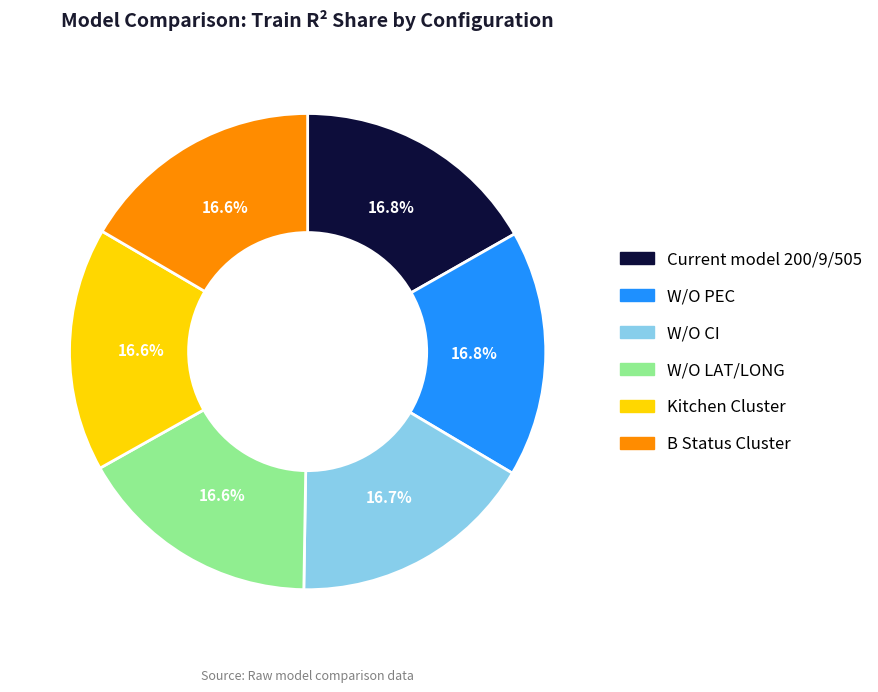

Is there a majority slice in this chart?

No